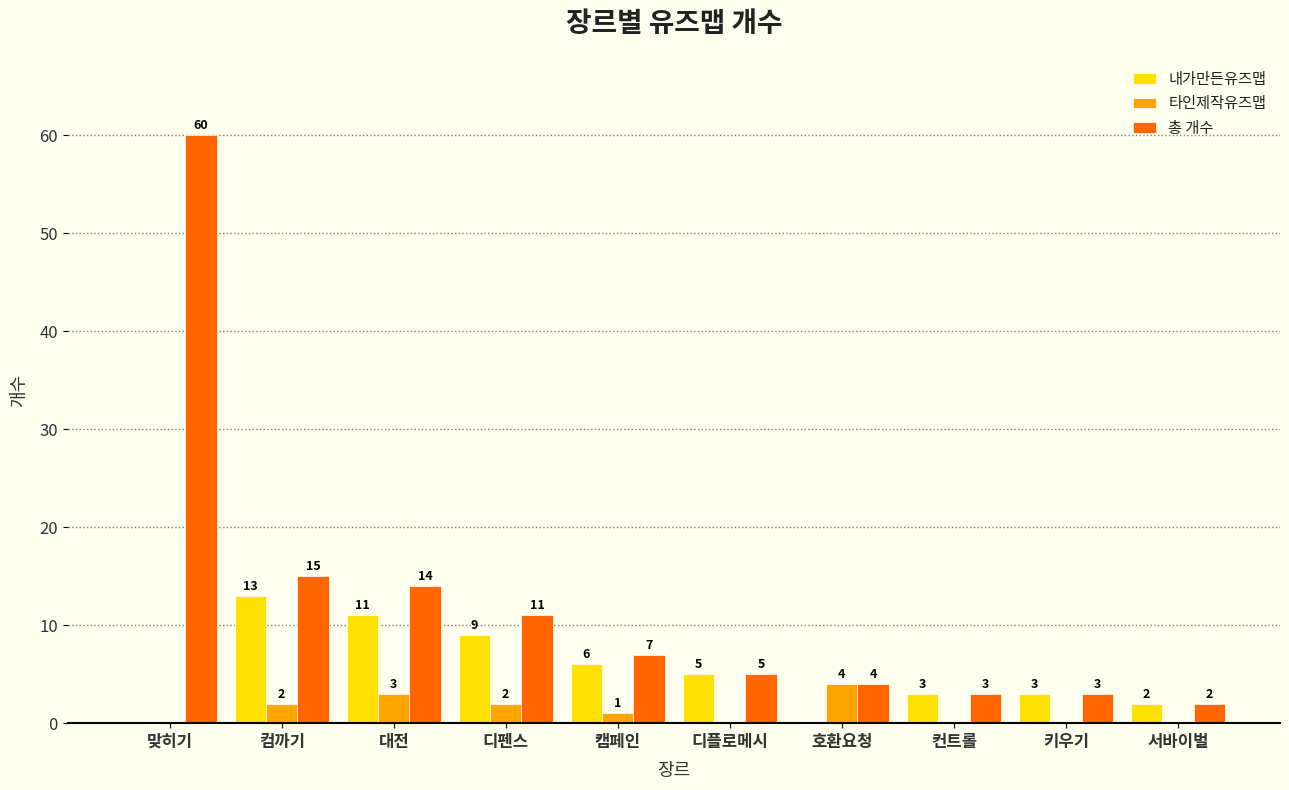

At which category is the sum across all series the highest?

맞히기